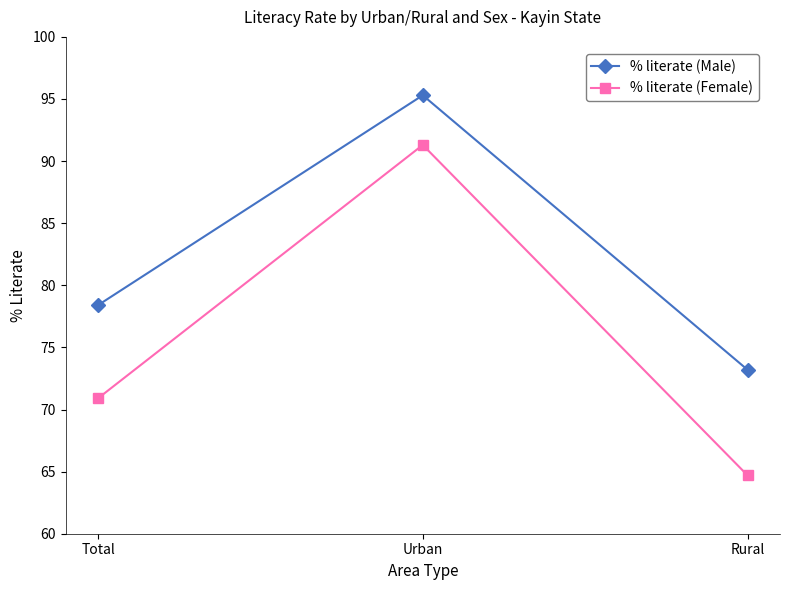

What is the spread (max minus min) of values at Total?

7.5